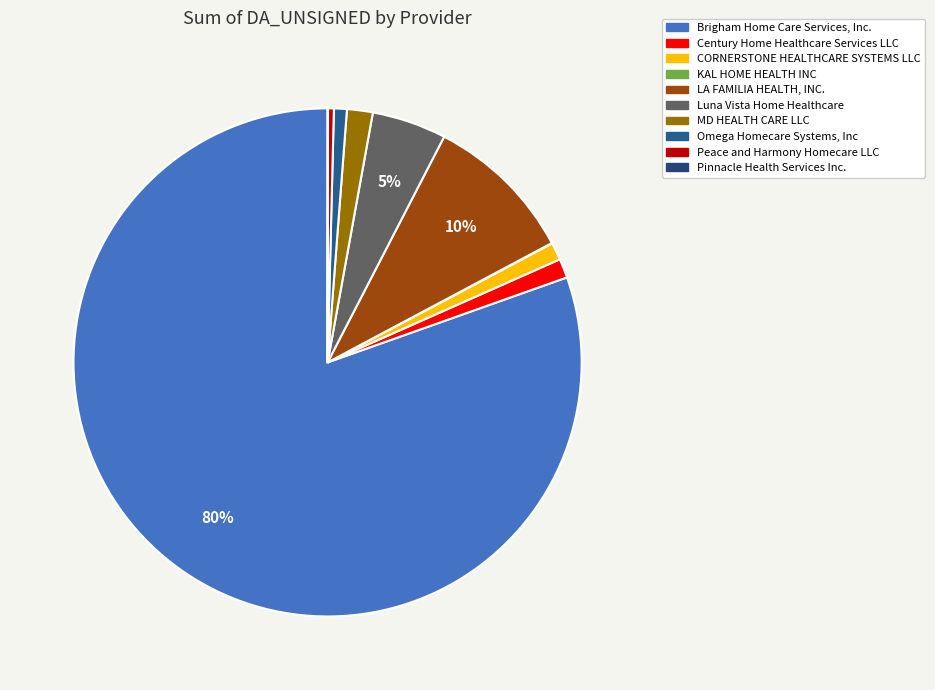

How many segments does this pie chart have?

10